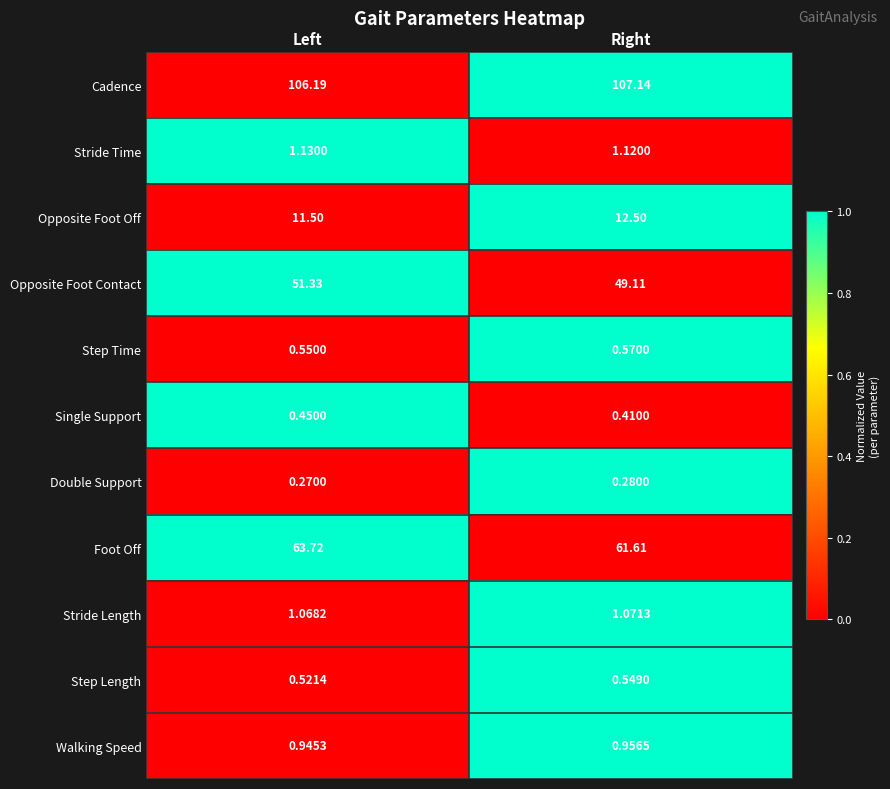

Which label corresponds to the smallest value in the chart?

Left